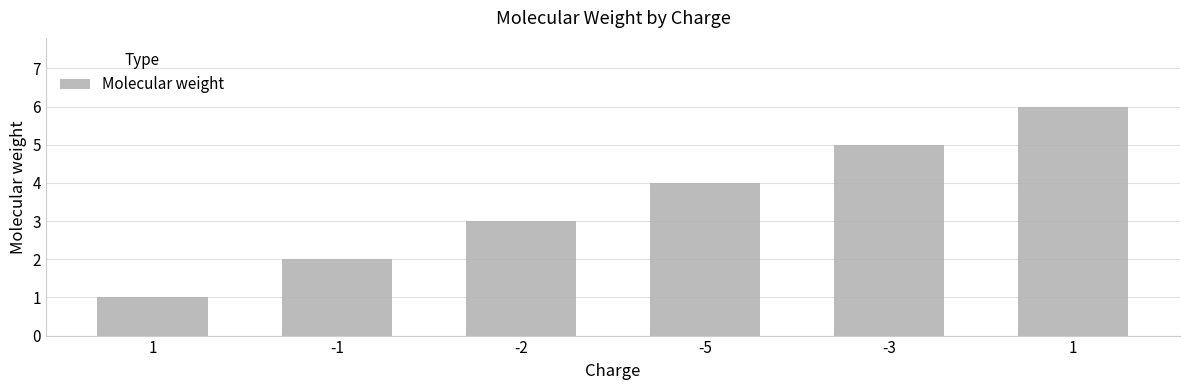

How many data points does each series have?

6